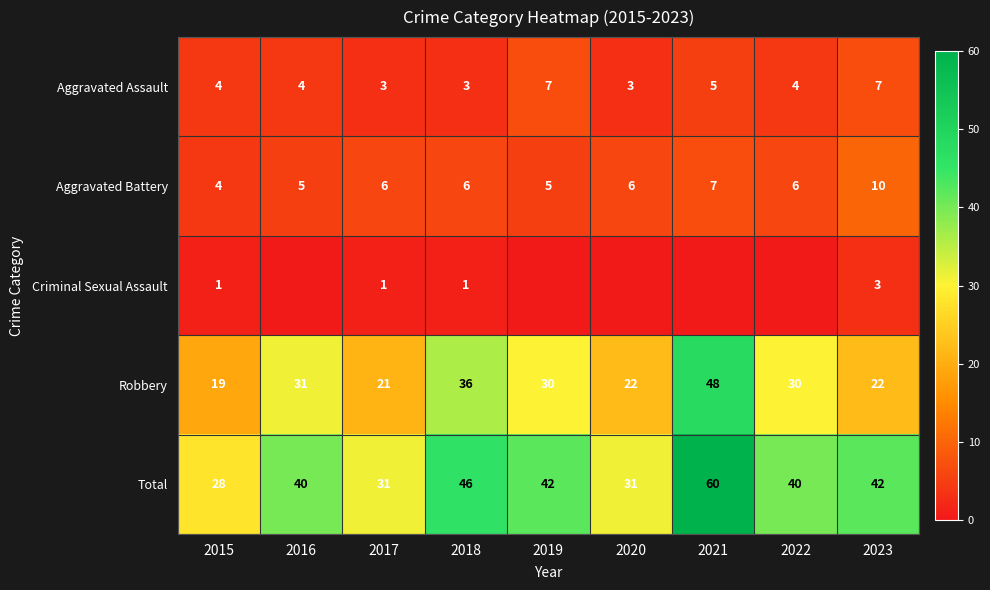

Rank the series at 2017 from highest to lowest value.

Total, Robbery, Aggravated Battery, Aggravated Assault, Criminal Sexual Assault